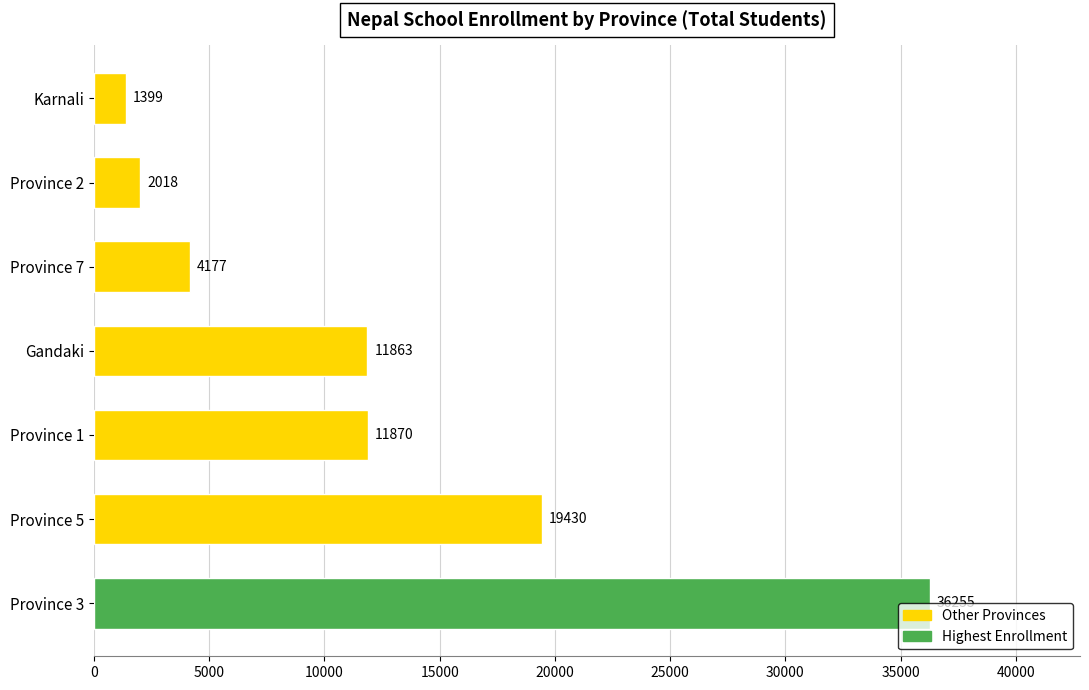

True or false: the data shows 4177 at Province 7.

True